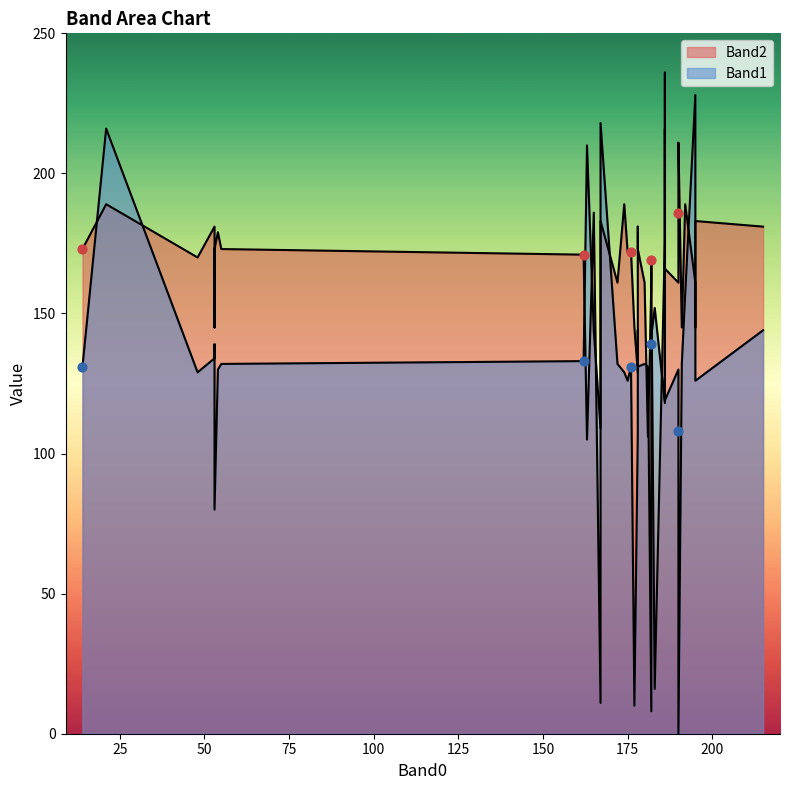

At which category is the sum across all series the highest?

186